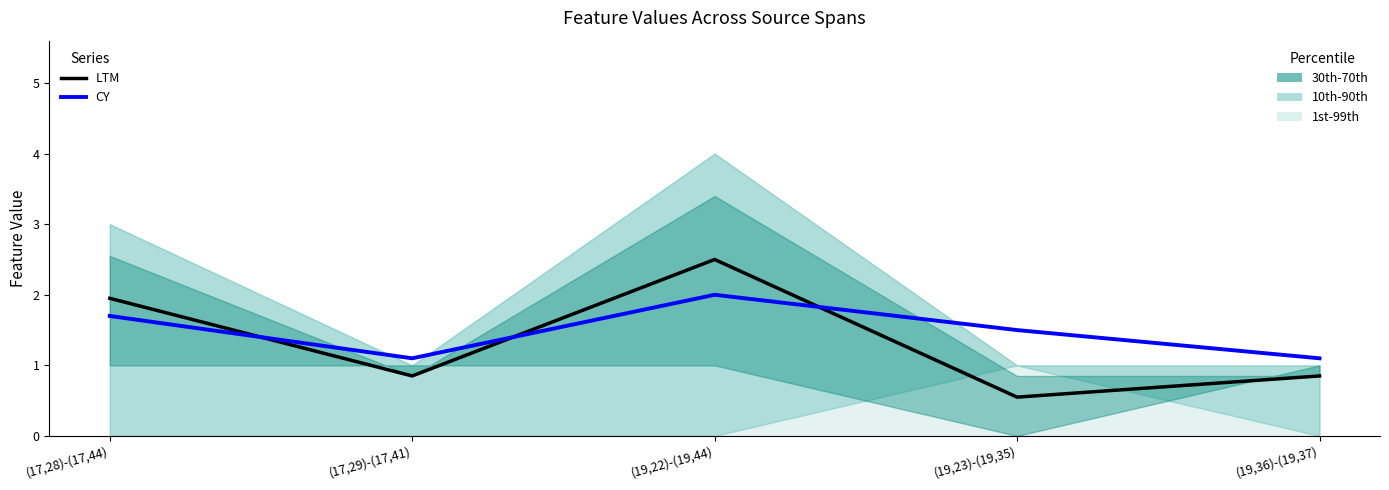

True or false: CY and LTM intersect in this chart.

True